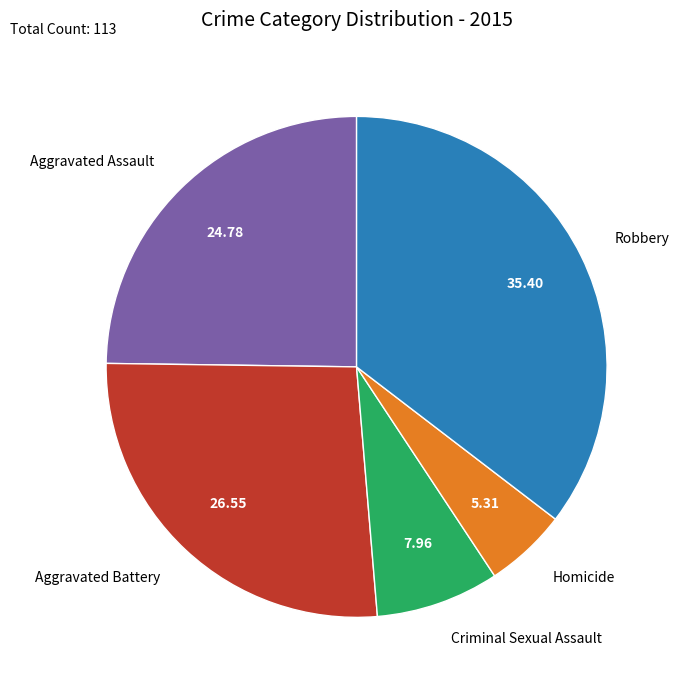

Is there a majority slice in this chart?

No